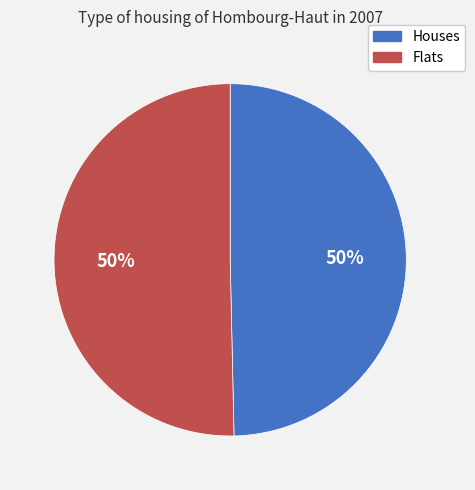

To the nearest percent, what percentage of the pie is Flats?

50%